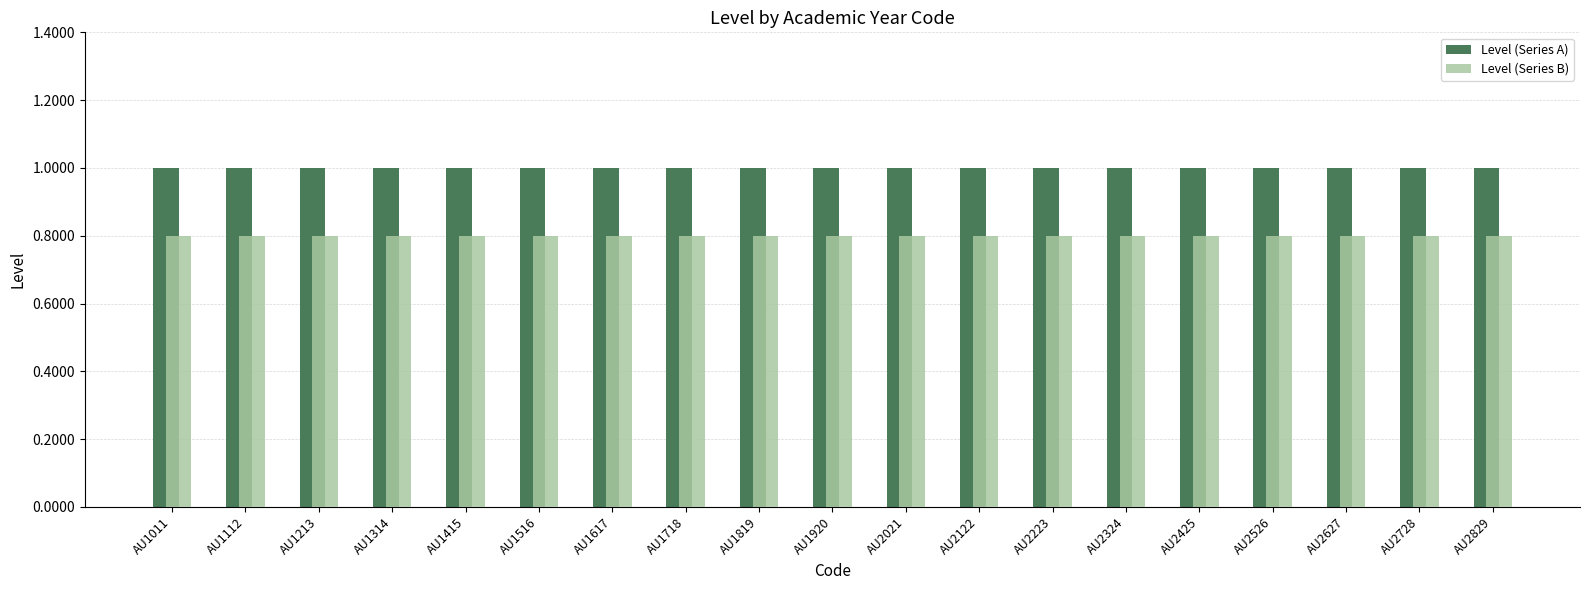

Reading right to left, transcribe all the data shown in this chart.

Level (Series A): 1.0	1.0	1.0	1.0	1.0	1.0	1.0	1.0	1.0	1.0	1.0	1.0	1.0	1.0	1.0	1.0	1.0	1.0	1.0
Level (Series B): 0.8	0.8	0.8	0.8	0.8	0.8	0.8	0.8	0.8	0.8	0.8	0.8	0.8	0.8	0.8	0.8	0.8	0.8	0.8